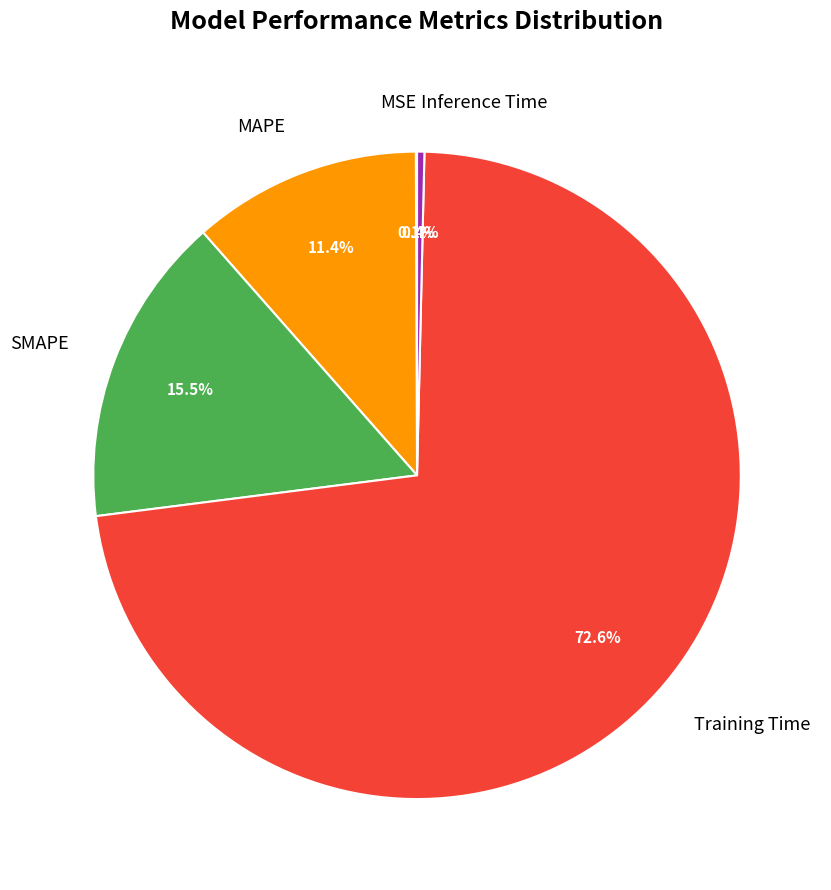

Which slice is the largest?

Training Time